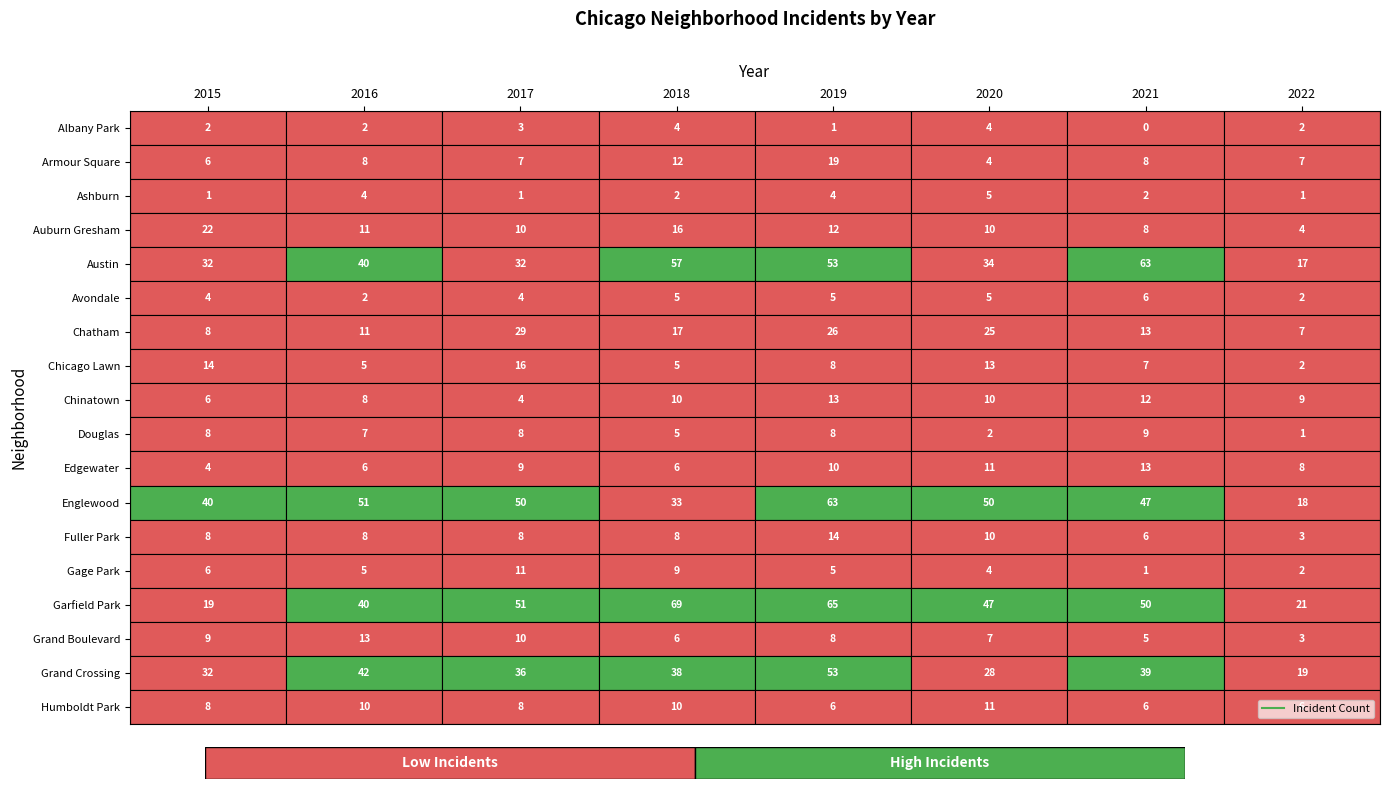

True or false: Fuller Park has a value of 3 at 7.

True